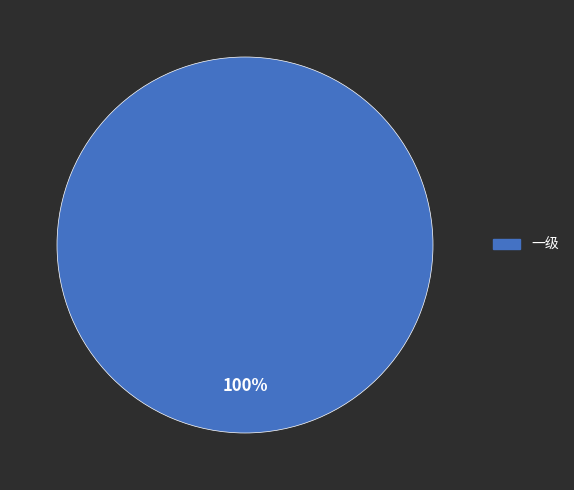

To the nearest percent, what percentage of the pie is 一级?

100%